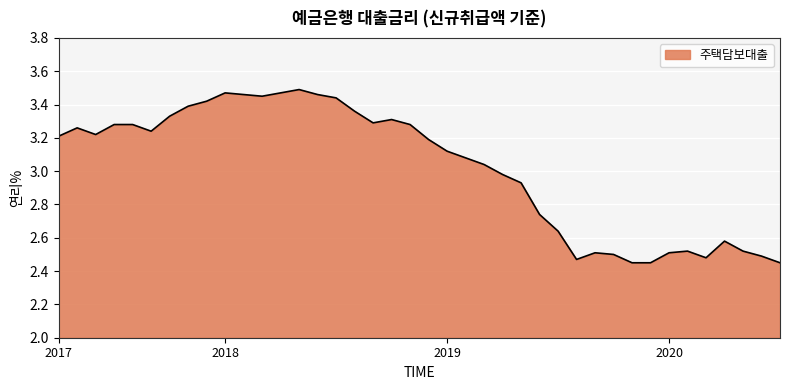

What is the difference between the maximum and minimum values?

1.0